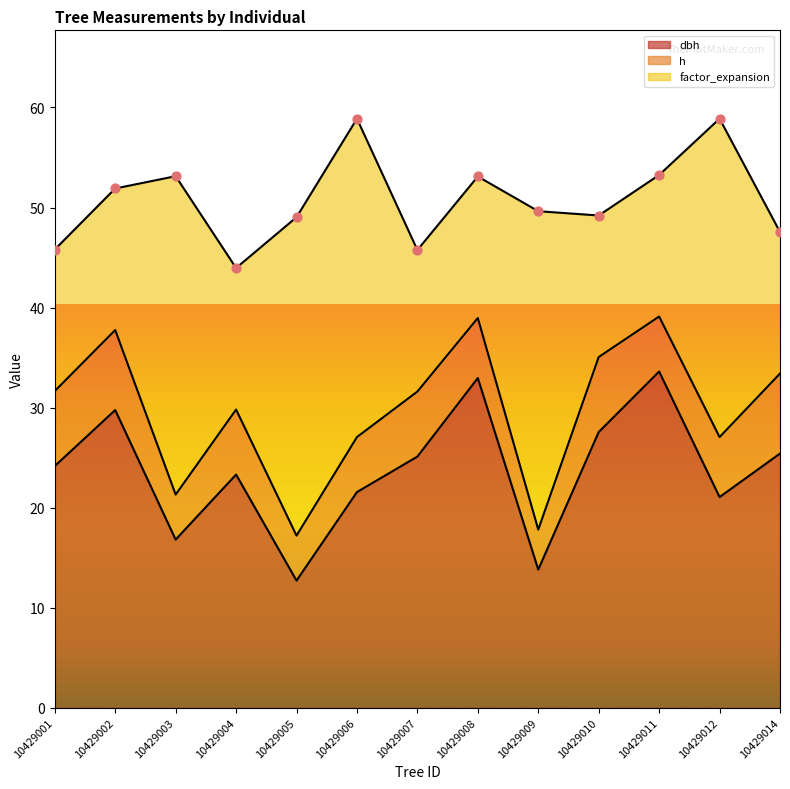

Which series has the largest total across all categories?

dbh